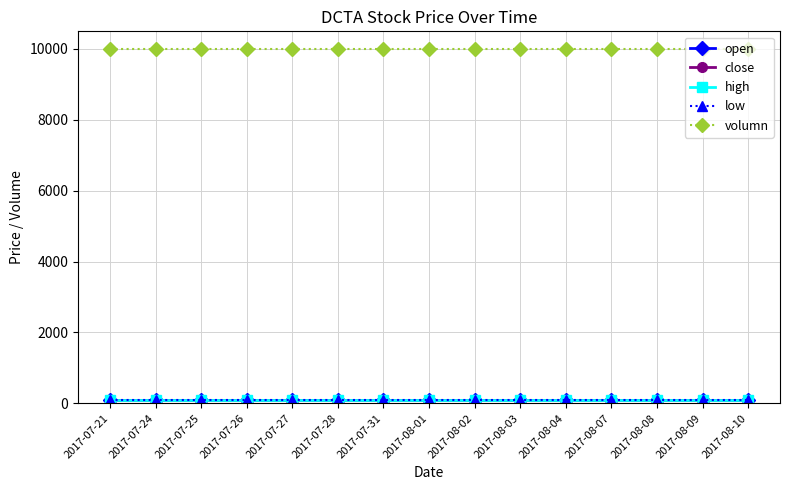

True or false: close and open cross at least once.

False